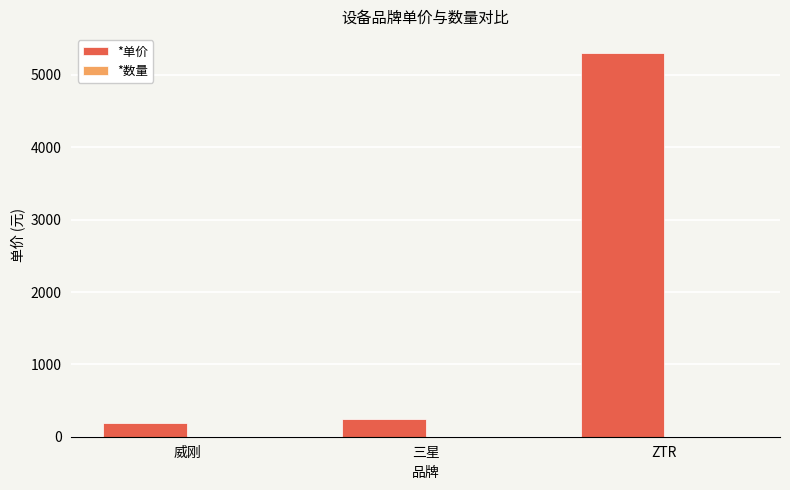

The value of *单价 at ZTR is 5299. True or false?

True